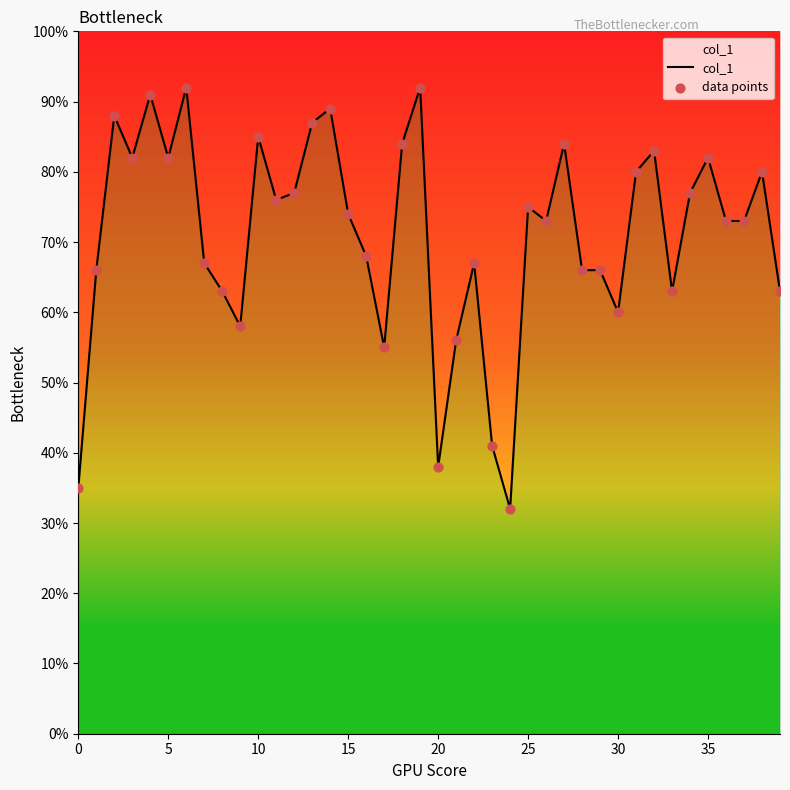

Which series has the widest spread of Y values?

col_1